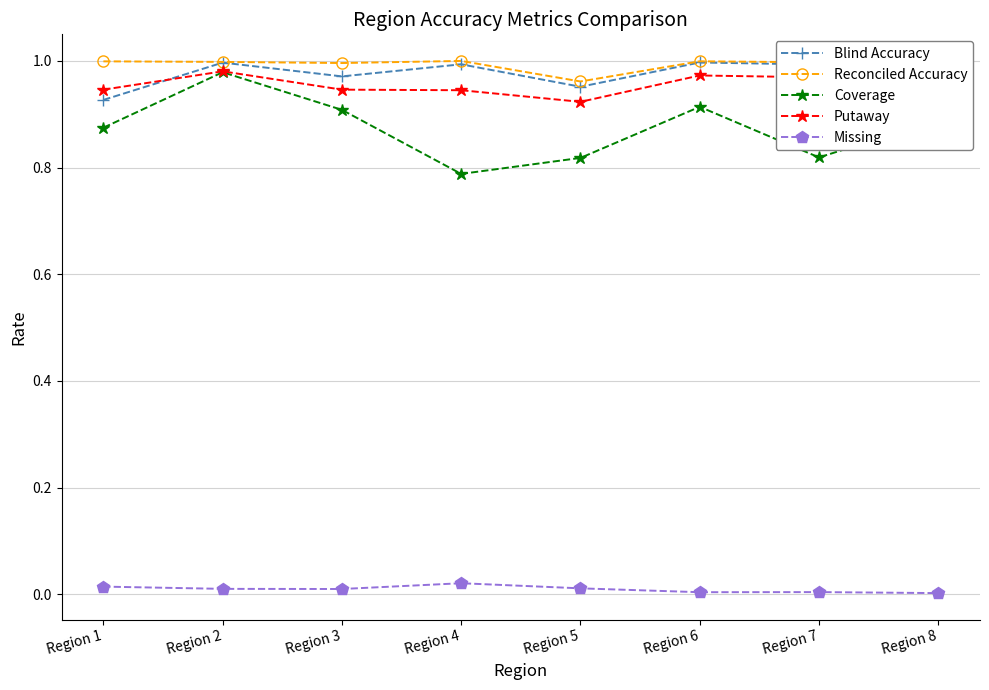

How many lines are shown in the chart?

5